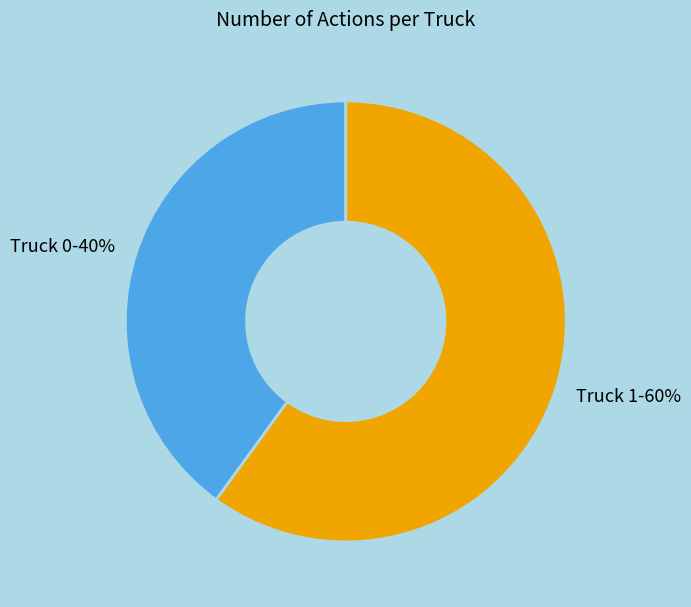

Does Truck 1 account for over 50% of the chart?

Yes